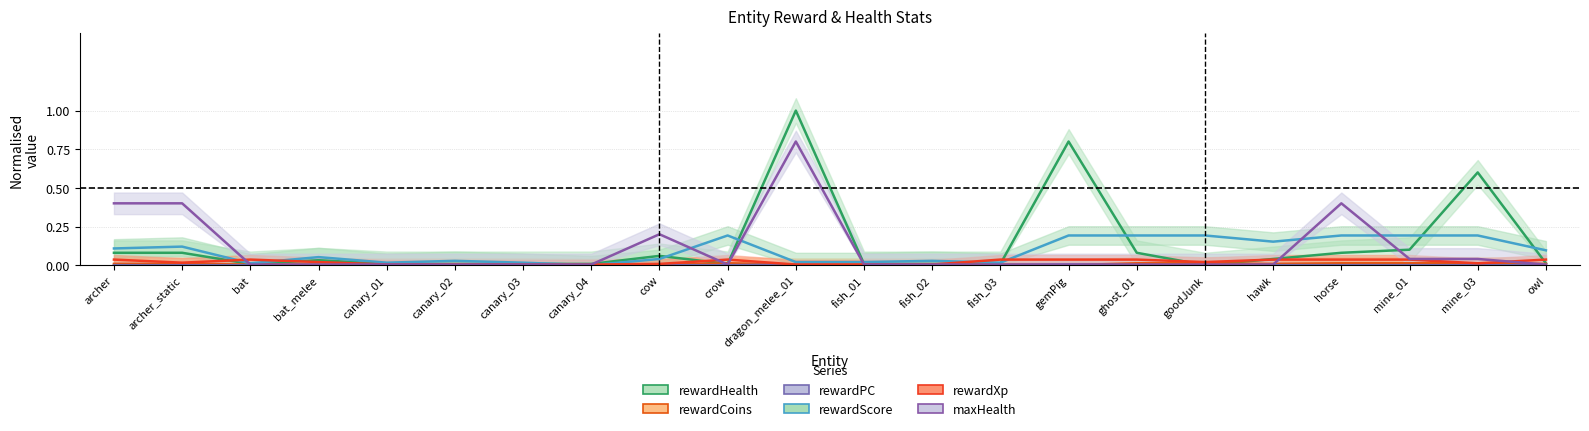

Does the chart display data point markers on the line(s)?

No